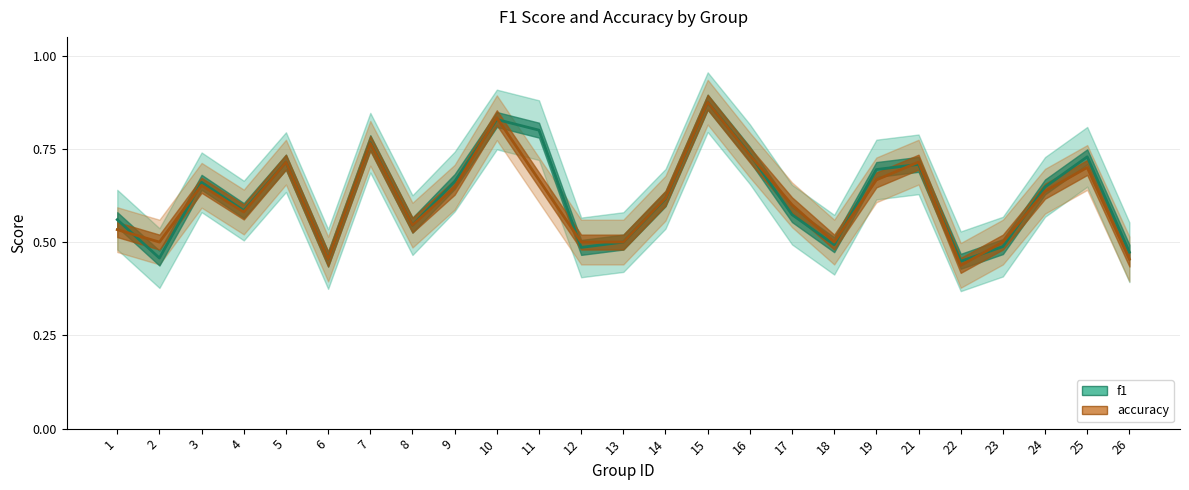

Which series has the largest range (max minus min)?

accuracy